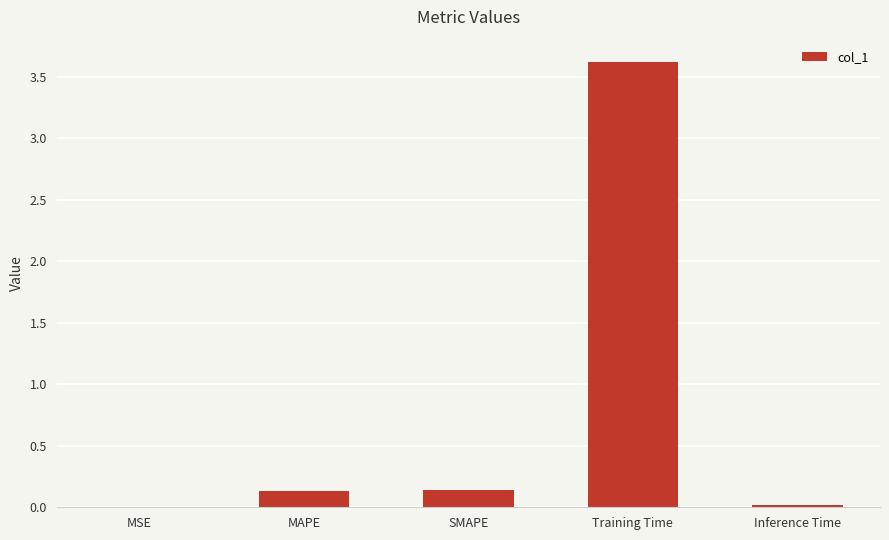

What is the maximum value shown in the chart?

3.6